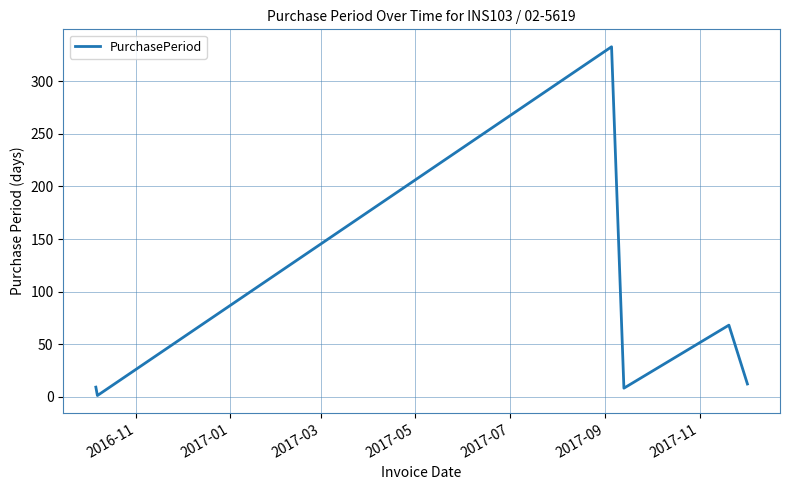

What is the greatest value displayed?

333